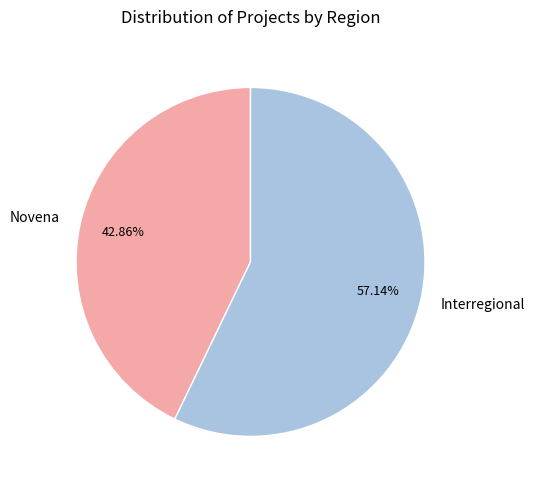

The Novena slice represents 43% of the pie. True or false?

True